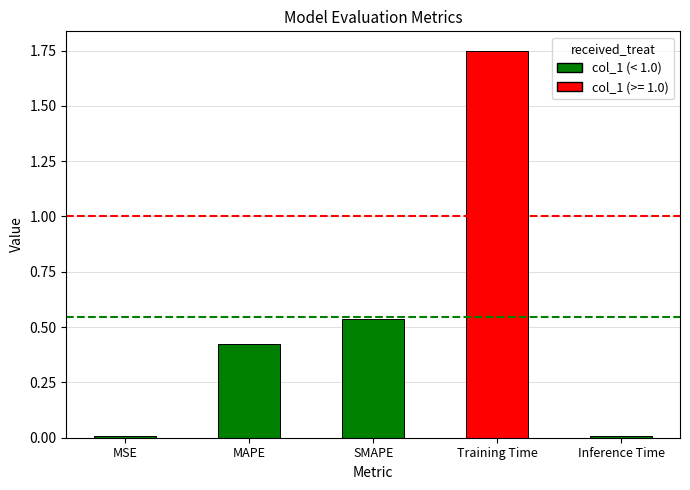

At which category does the chart reach its peak across all series?

Training Time